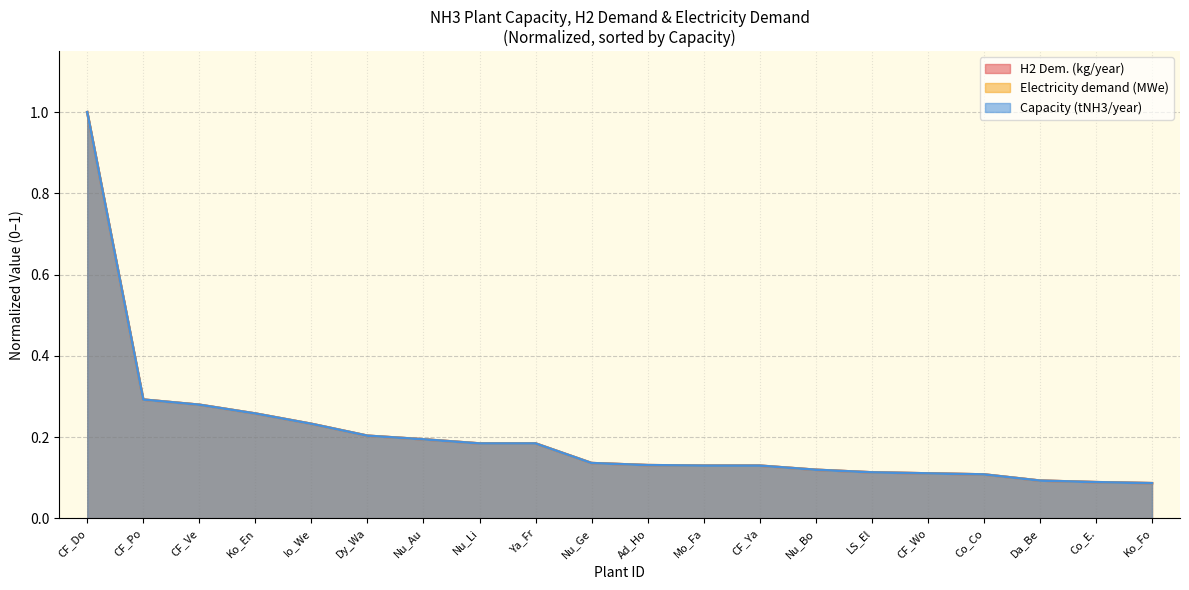

Reading left to right, transcribe all the data shown in this chart.

Capacity (tNH3/year): 1.0	0.3	0.3	0.3	0.2	0.2	0.2	0.2	0.2	0.1	0.1	0.1	0.1	0.1	0.1	0.1	0.1	0.1	0.1	0.1
H2 Dem. (kg/year): 1.0	0.3	0.3	0.3	0.2	0.2	0.2	0.2	0.2	0.1	0.1	0.1	0.1	0.1	0.1	0.1	0.1	0.1	0.1	0.1
Electricity demand (MWe): 1.0	0.3	0.3	0.3	0.2	0.2	0.2	0.2	0.2	0.1	0.1	0.1	0.1	0.1	0.1	0.1	0.1	0.1	0.1	0.1